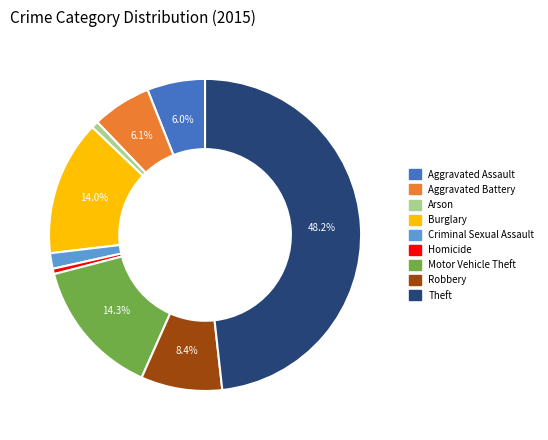

What is the largest slice in the pie chart?

Theft